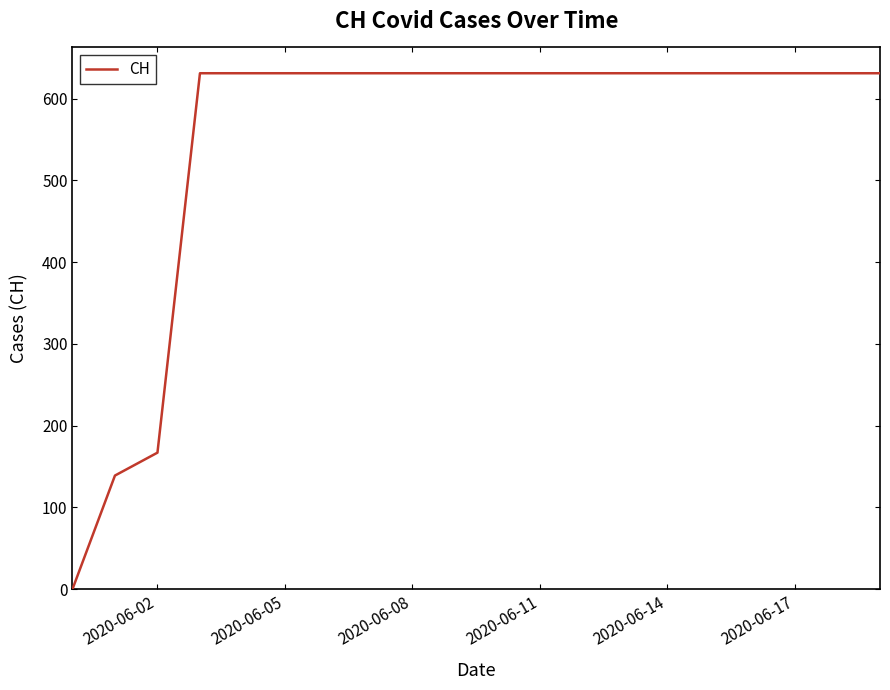

What is the maximum value shown in the chart?

631